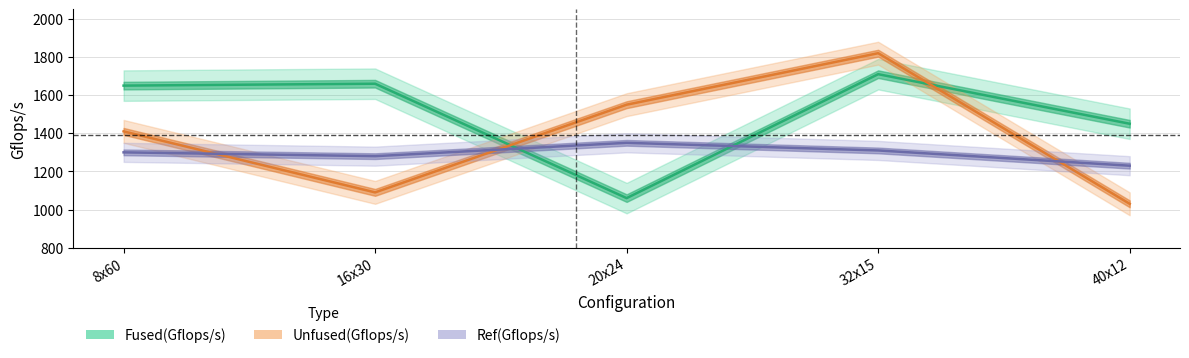

At which label does Ref(Gflops/s) reach its peak?

20x24